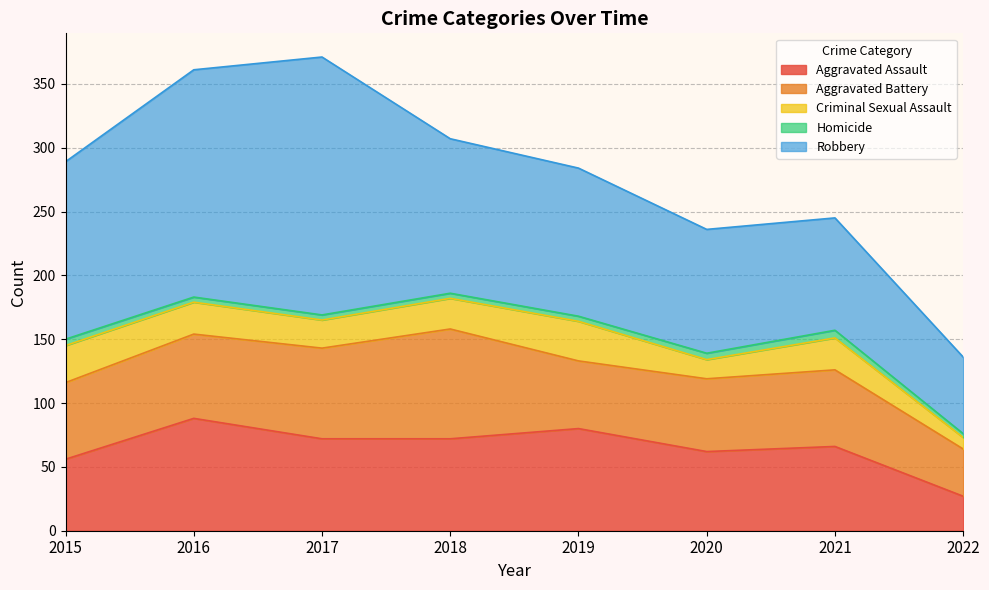

Rank the series at 2016 from lowest to highest value.

Homicide, Criminal Sexual Assault, Aggravated Battery, Aggravated Assault, Robbery